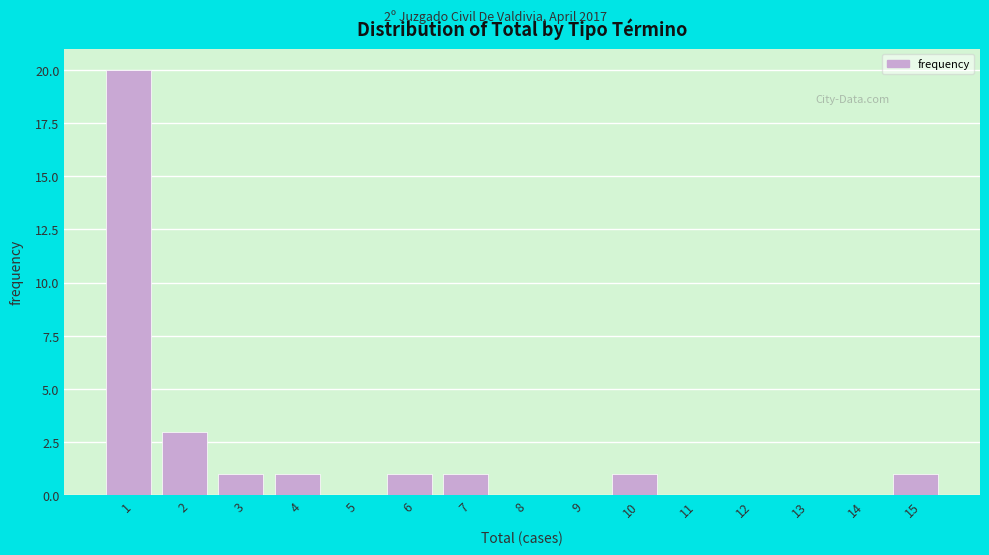

Reading left to right, what are all the values shown in this chart?

1=20	2=3	3=1	4=1	5=0	6=1	7=1	8=0	9=0	10=1	11=0	12=0	13=0	14=0	15=1